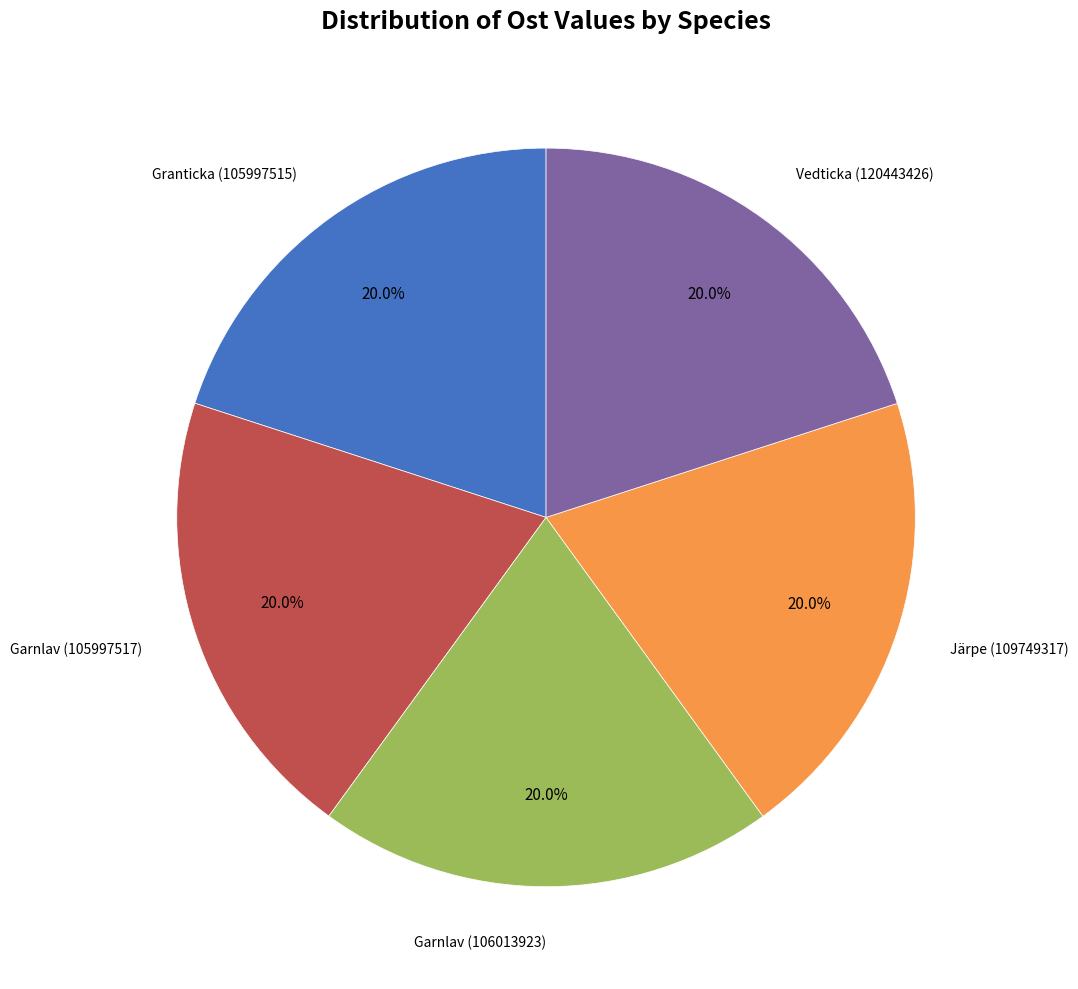

Is there any slice that represents more than half of the pie?

No